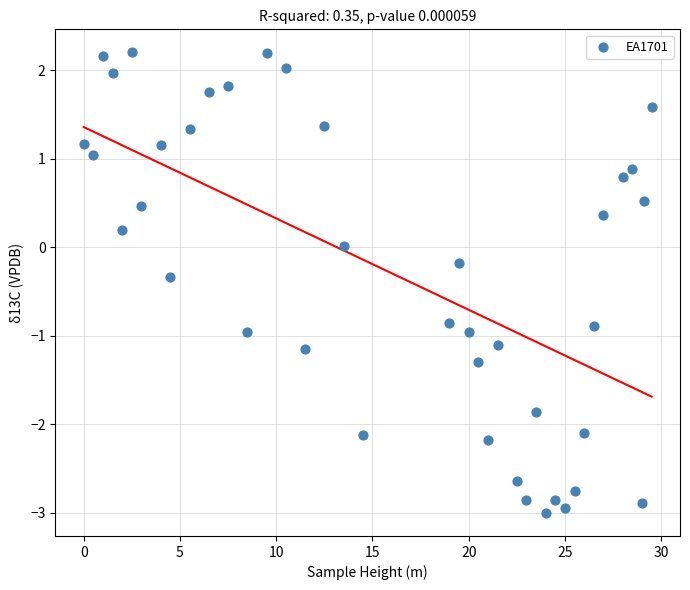

What is the range of X values (max minus min)?

29.5